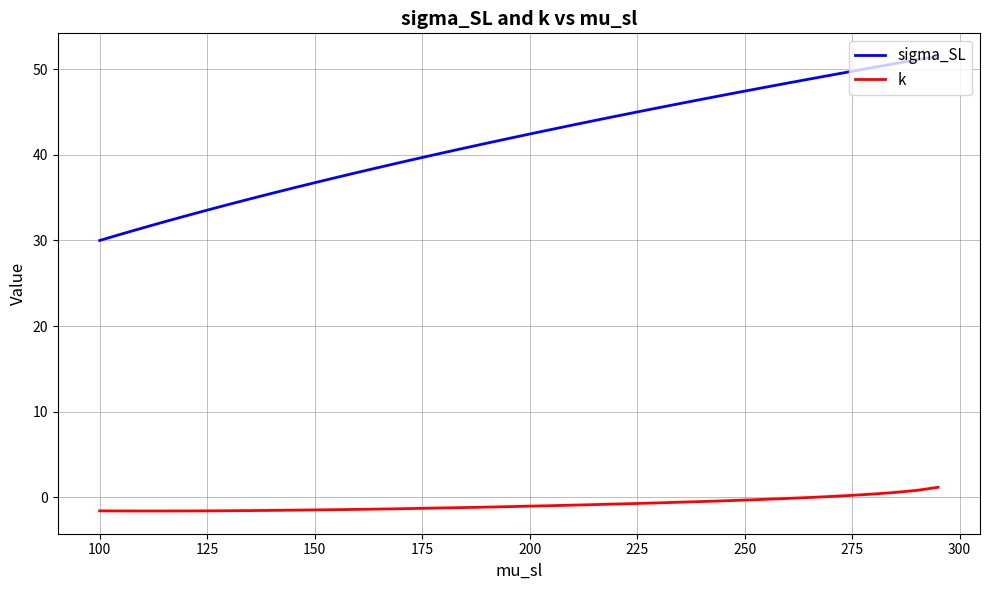

Which series has the widest spread of values?

sigma_SL